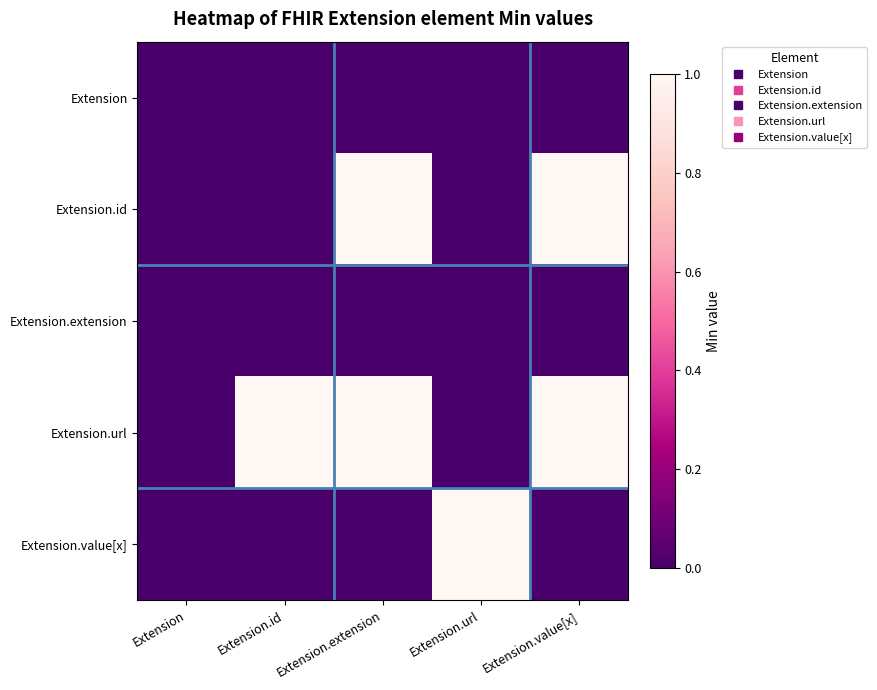

What is the spread (max minus min) of values at Extension.value[x]?

1